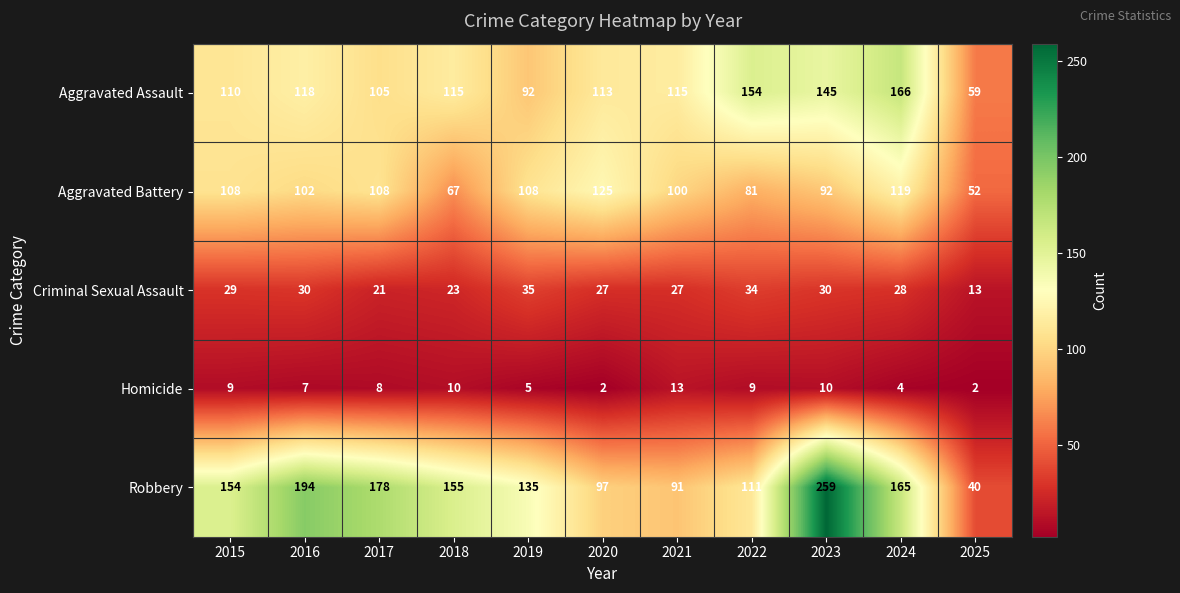

Which category has the highest value in the Homicide series?

2021